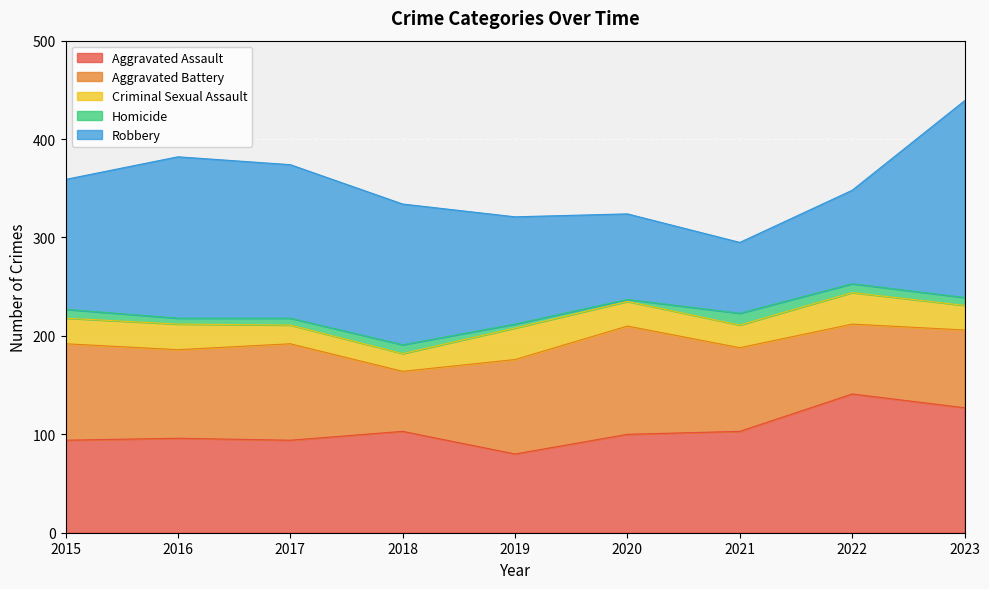

What is the difference between the second highest and second lowest values in the Homicide series?

5